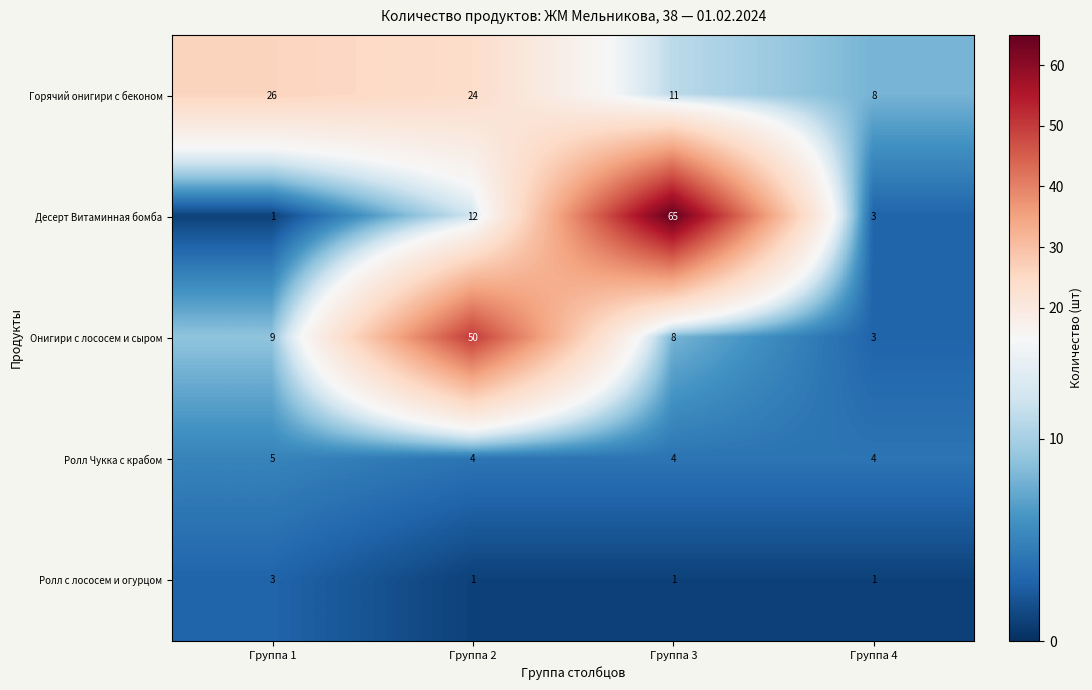

Is it true that Ролл Чукка с крабом equals 1 at Группа 1?

False